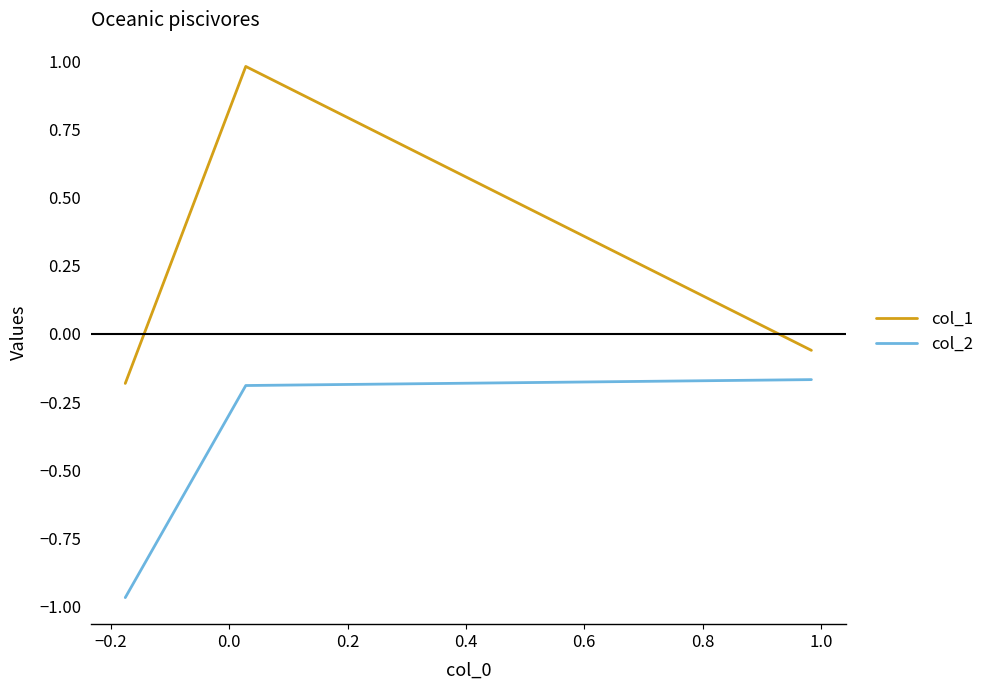

What is the difference between the second highest and minimum values in the col_2 series?

0.8